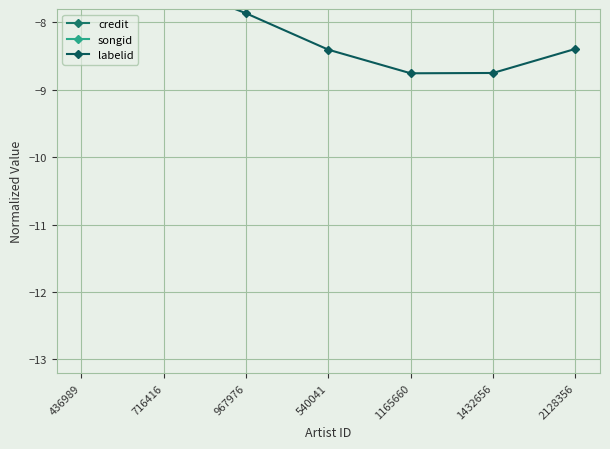

At which category does labelid reach its first local valley?

1165660